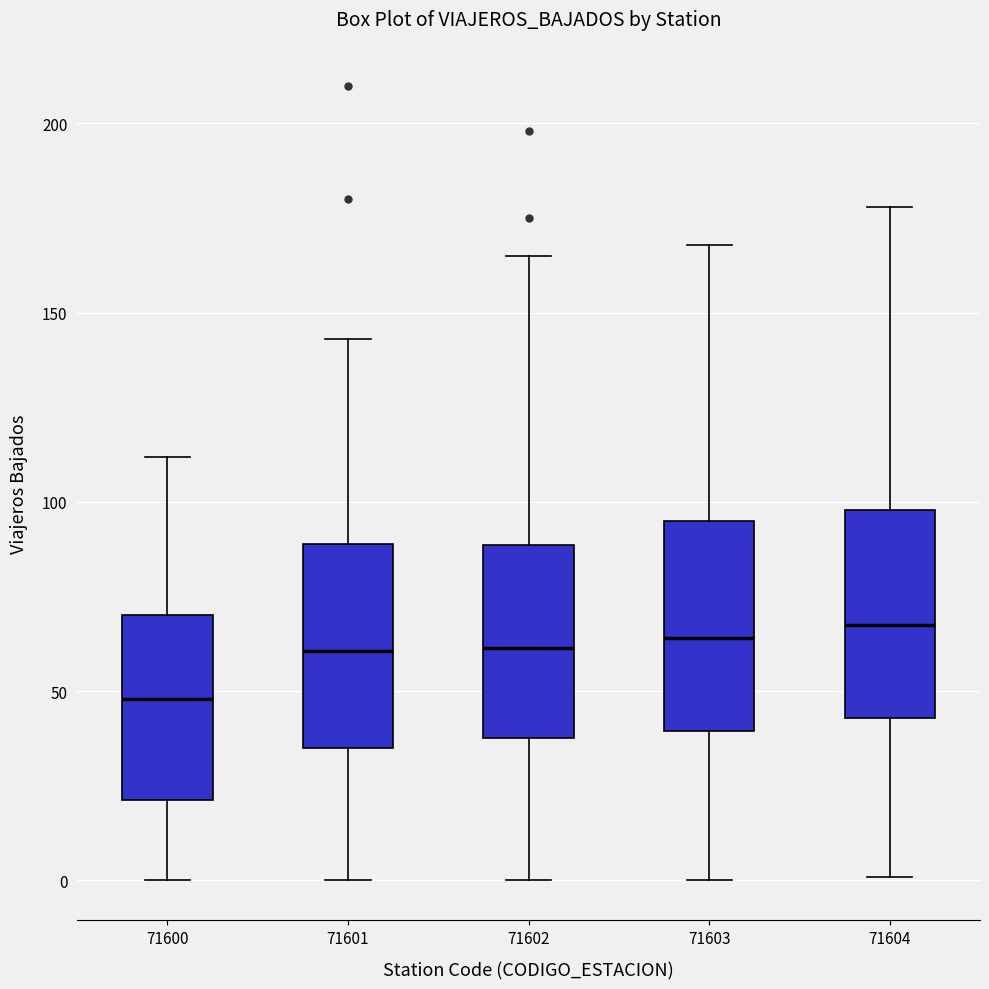

Reading left to right, transcribe this box plot: for each box, give where its median line is, the range the box spans, and where its two whiskers end, as read against the y-axis. The values are not printed on the chart, so give them approximately, as read against the axis.

71600: median 50, box 20 to 70, whiskers 0 to 110
71601: median 60, box 35 to 90, whiskers 0 to 145
71602: median 60, box 40 to 90, whiskers 0 to 165
71603: median 65, box 40 to 95, whiskers 0 to 170
71604: median 70, box 45 to 100, whiskers 0 to 180